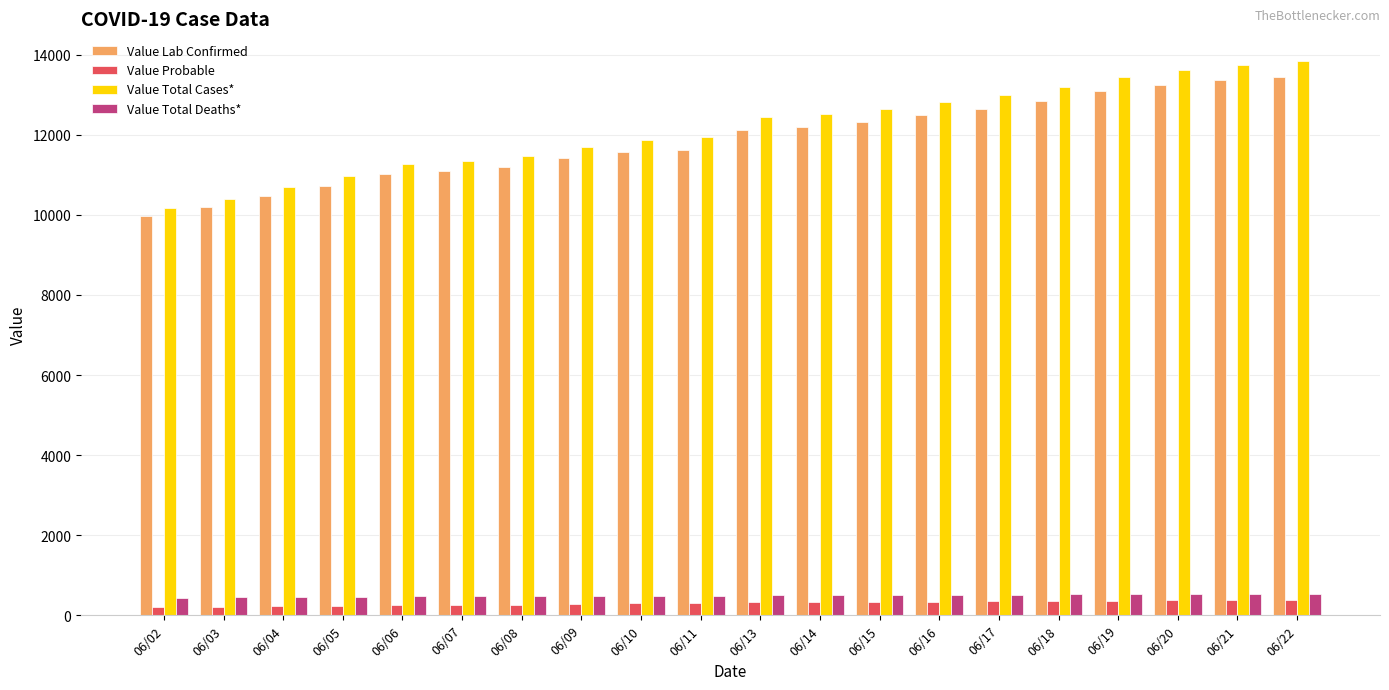

Is the value of Value Lab Confirmed at 06/10 greater than the value of Value Probable at 06/04?

Yes